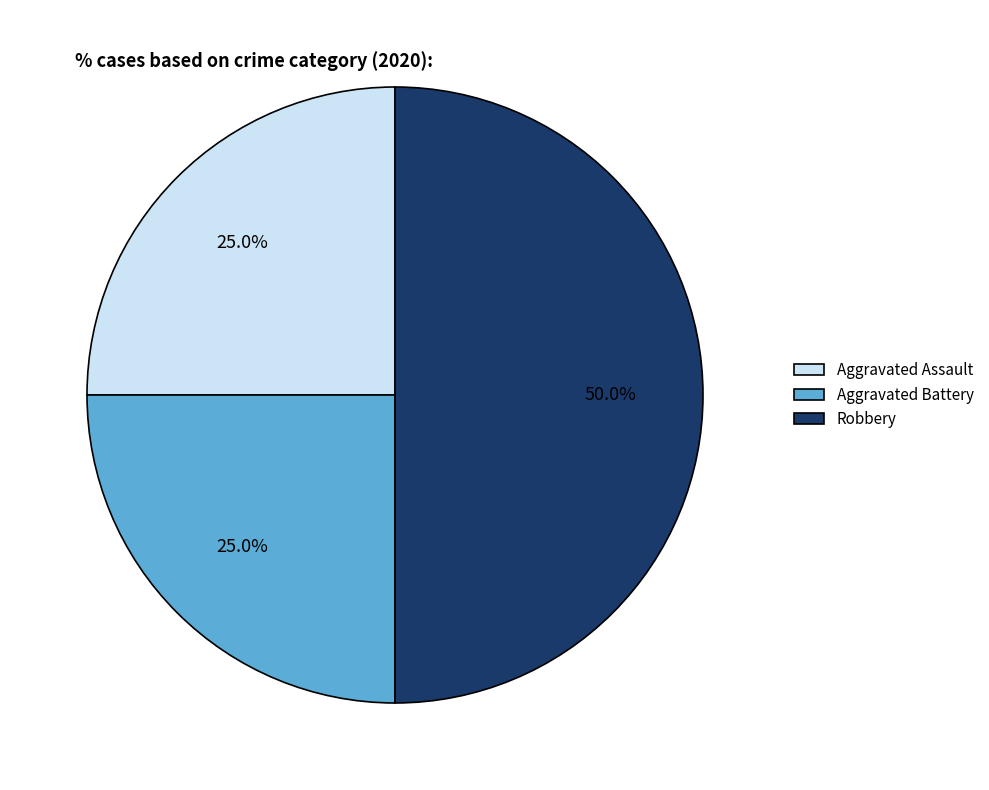

The Robbery slice represents 42% of the pie. True or false?

False